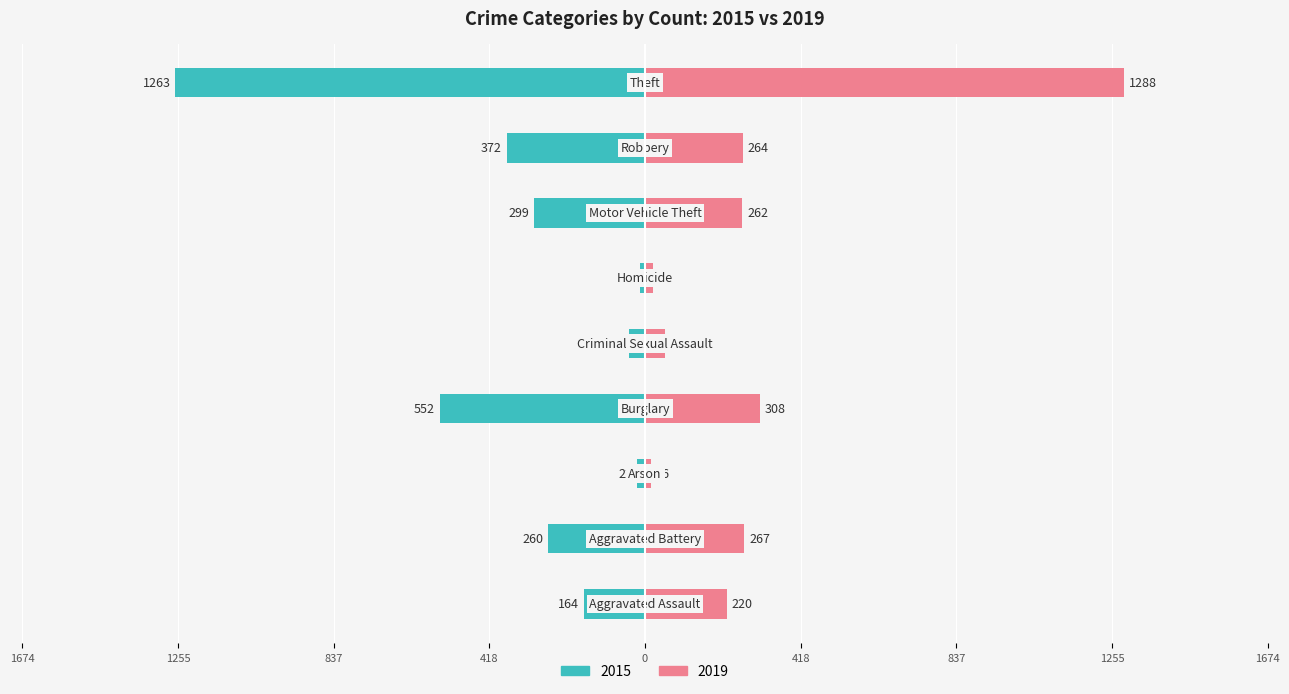

What position from the left is Theft?

9